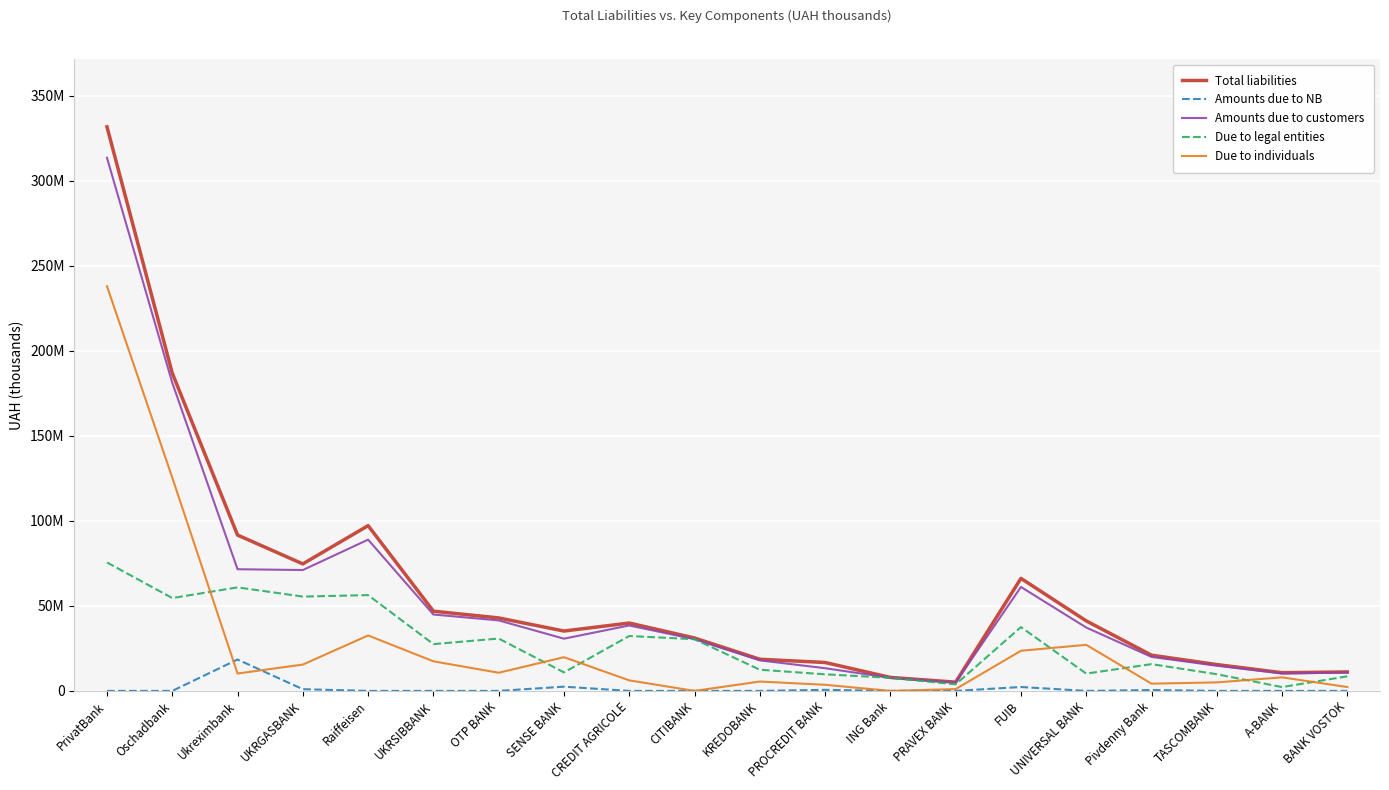

Where is the first local maximum for Due to legal entities?

Ukreximbank